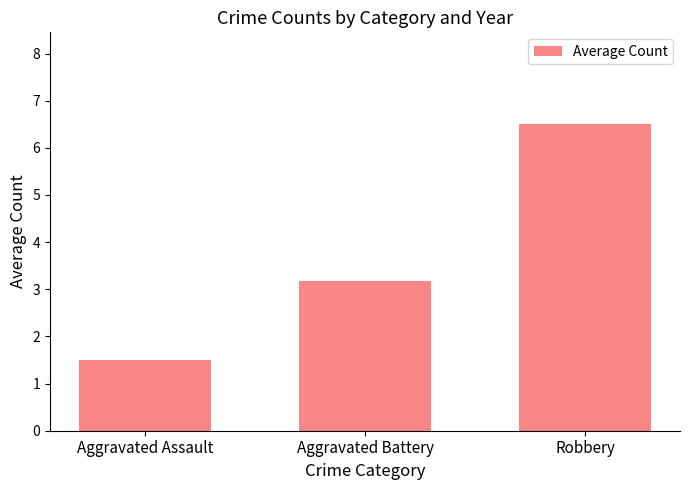

What is the label of the 1st bar from the right?

Robbery